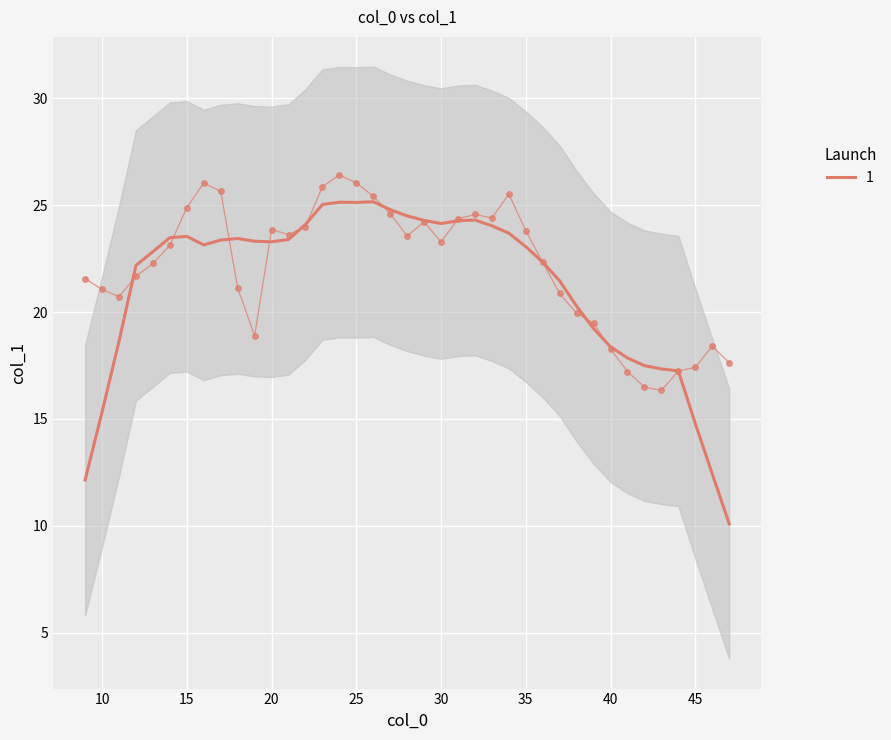

What is the difference between the values at 29 and 21?

0.6